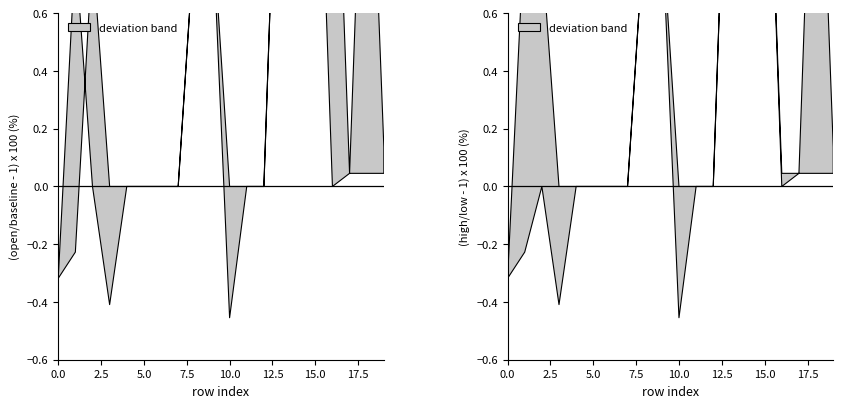

True or false: open and low intersect in this chart.

False